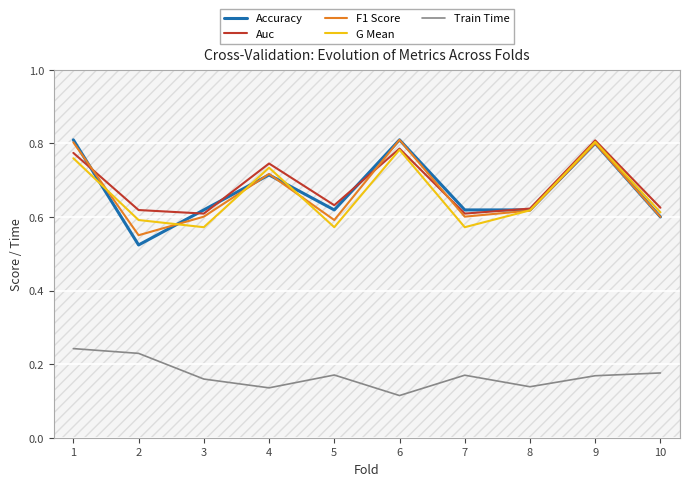

True or false: G Mean and Accuracy cross at least once.

True